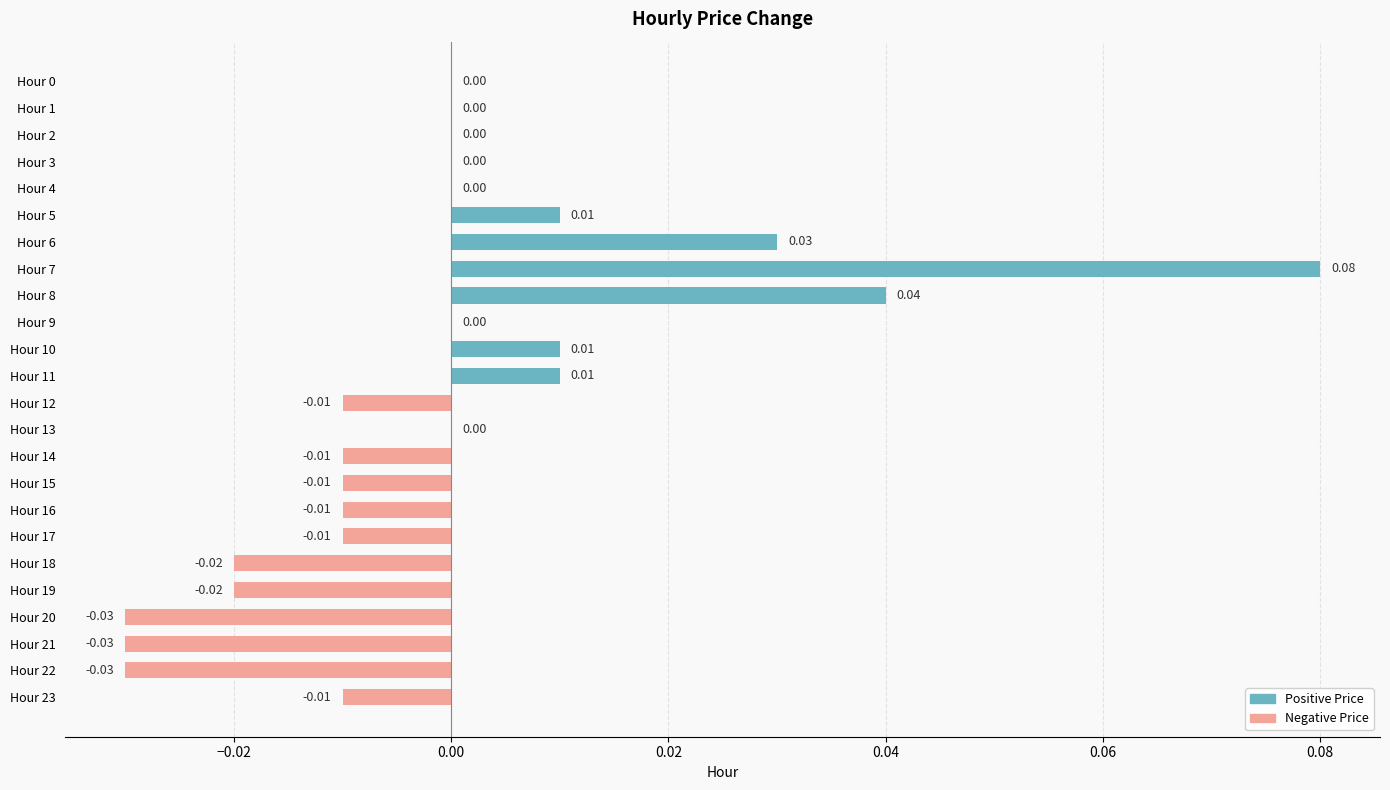

Which has a higher value, Hour 21 or Hour 17?

Hour 17